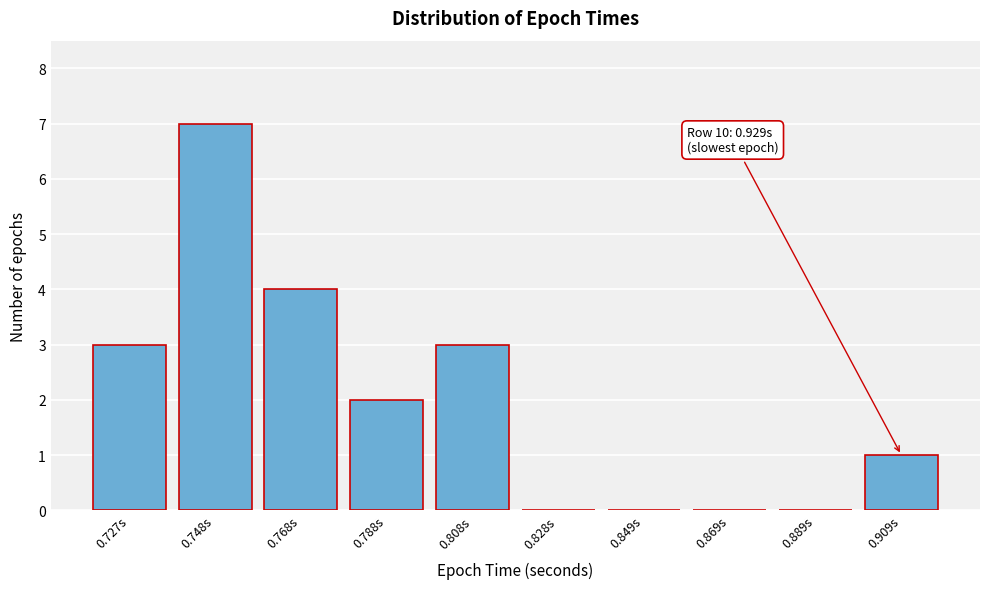

Reading right to left, transcribe all the data shown in this chart.

0.909s=1	0.889s=0	0.869s=0	0.849s=0	0.828s=0	0.808s=3	0.788s=2	0.768s=4	0.748s=7	0.727s=3